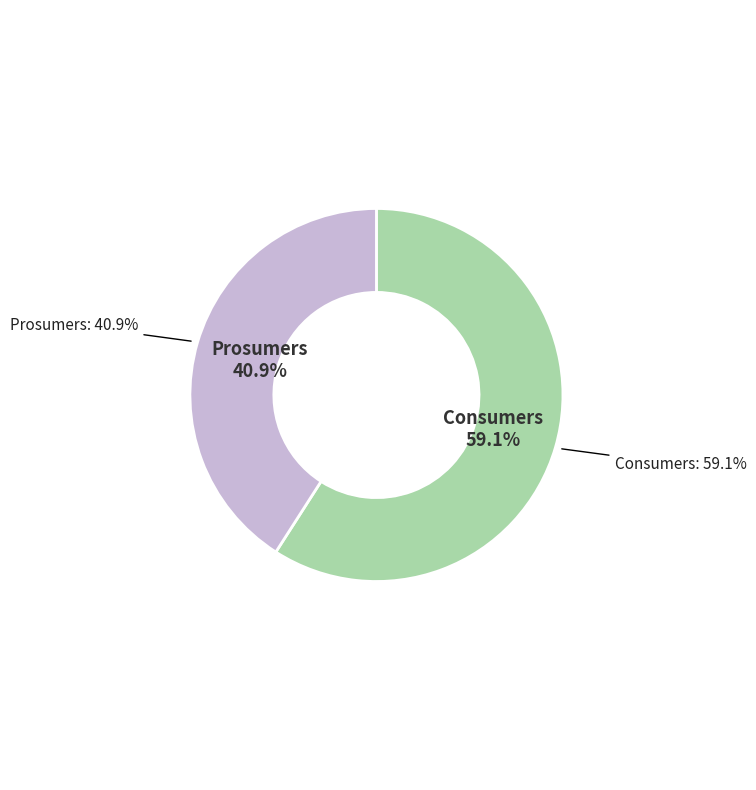

How many slices are in this pie chart?

2